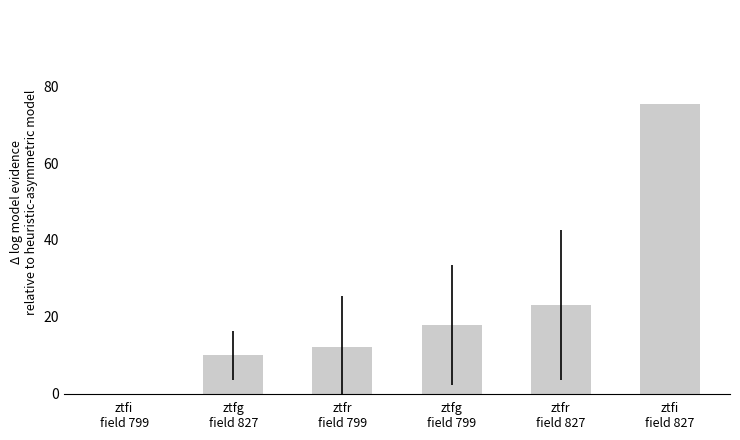

What is the sum of the values at ztfi
field 827 and ztfi
field 799?

75.3